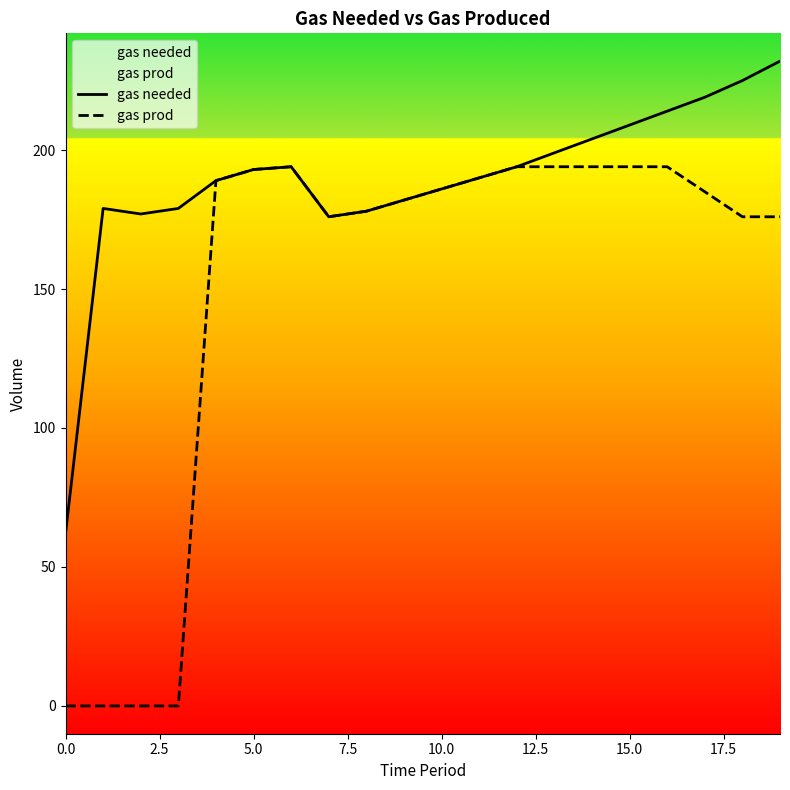

Which series has the largest range (max minus min)?

gas prod